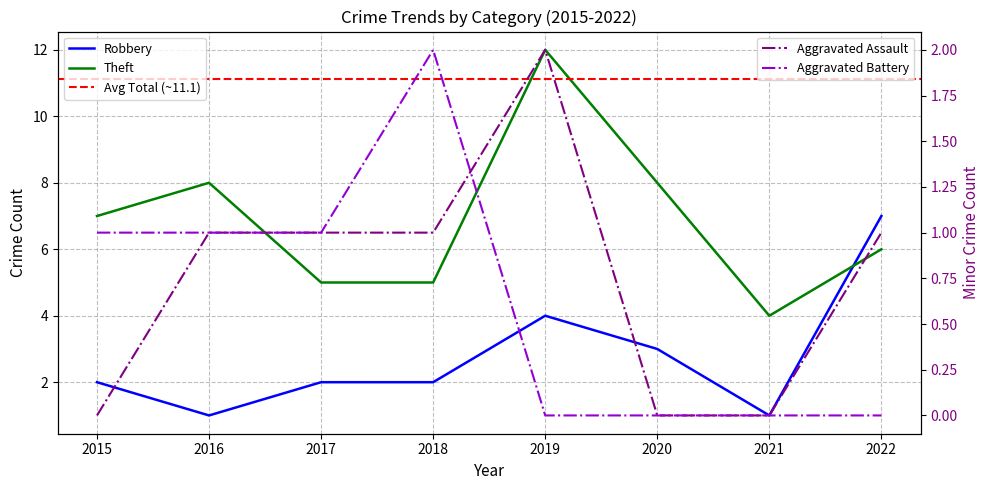

At which category does Theft reach its first local valley?

2021